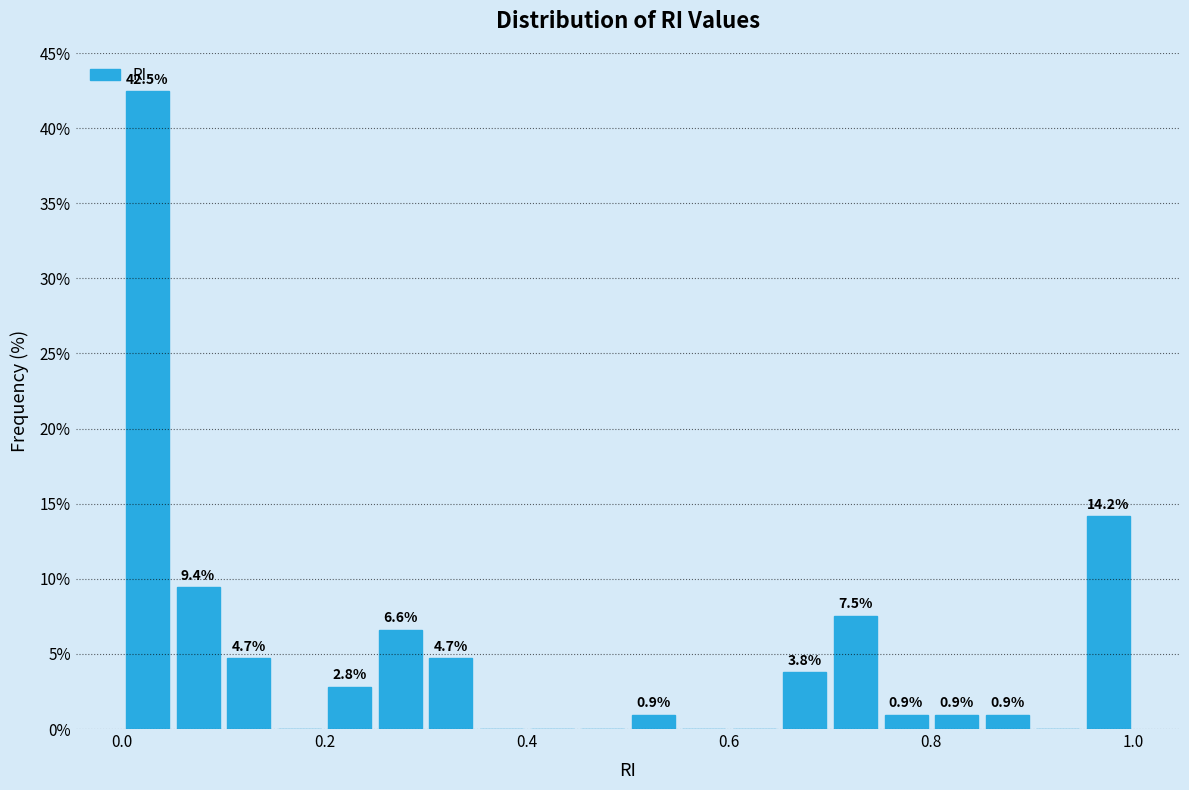

Around what value on the x-axis is the tallest bar? Give the approximate position of its centre, as read against the axis.

0.02